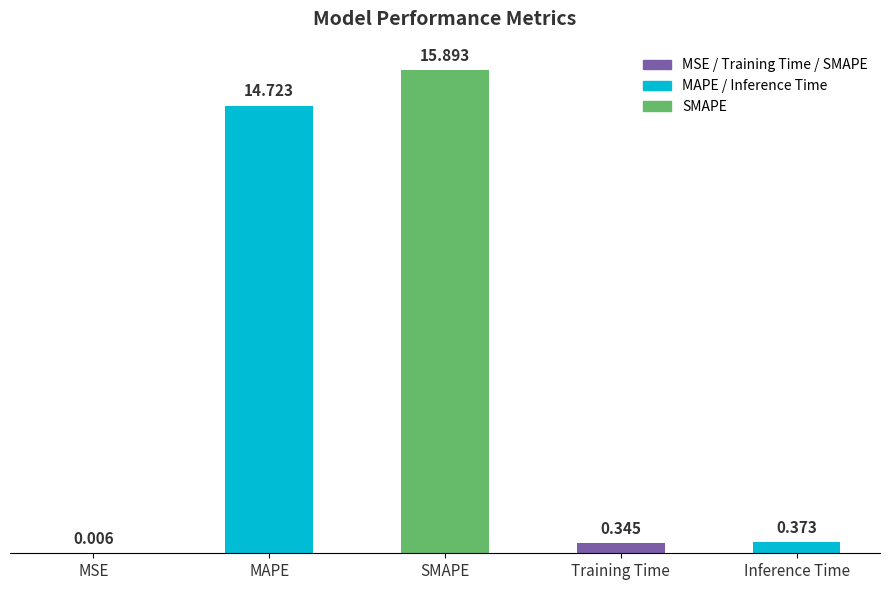

Which category has the highest value across all series?

SMAPE